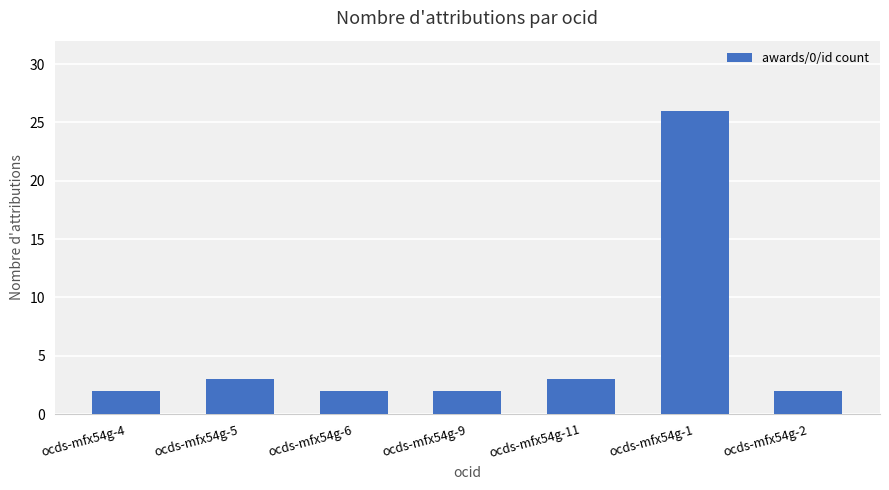

What is the approximate value at ocds-mfx54g-11, to the nearest 5?

5